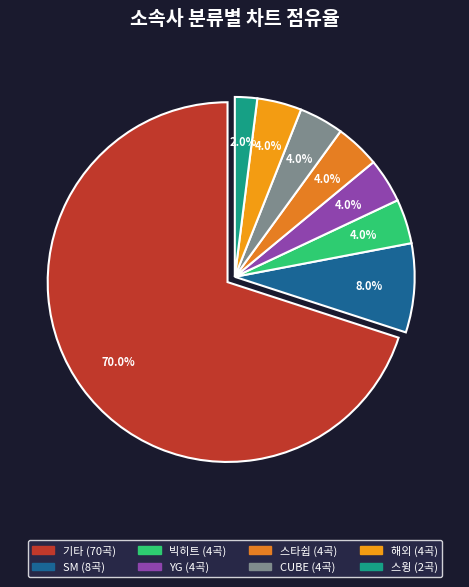

What is the majority slice?

기타